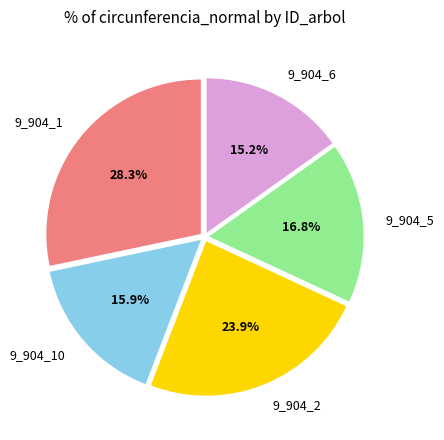

How many slices are in this pie chart?

5